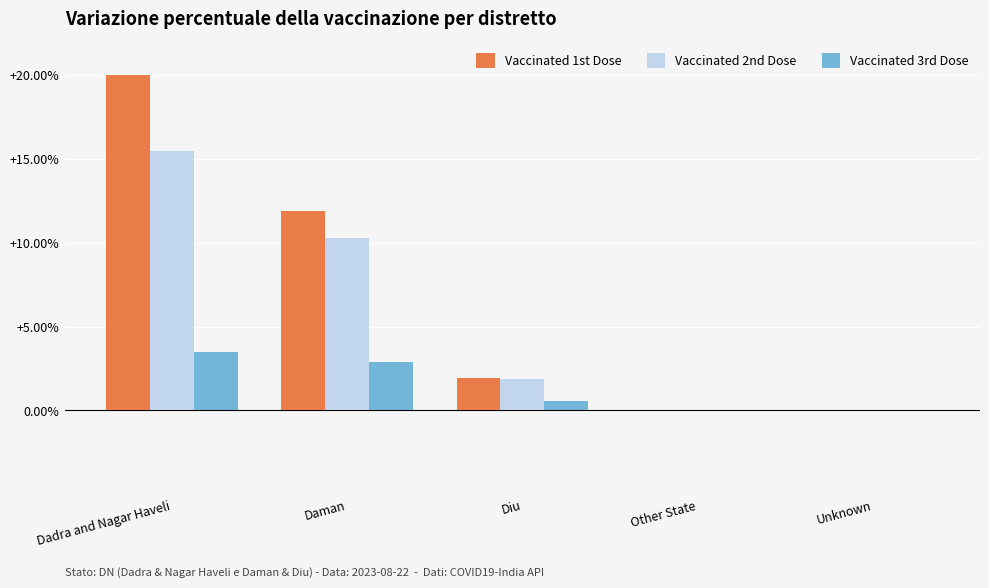

Where does the Vaccinated 1st Dose series first go above 1?

Dadra and Nagar Haveli